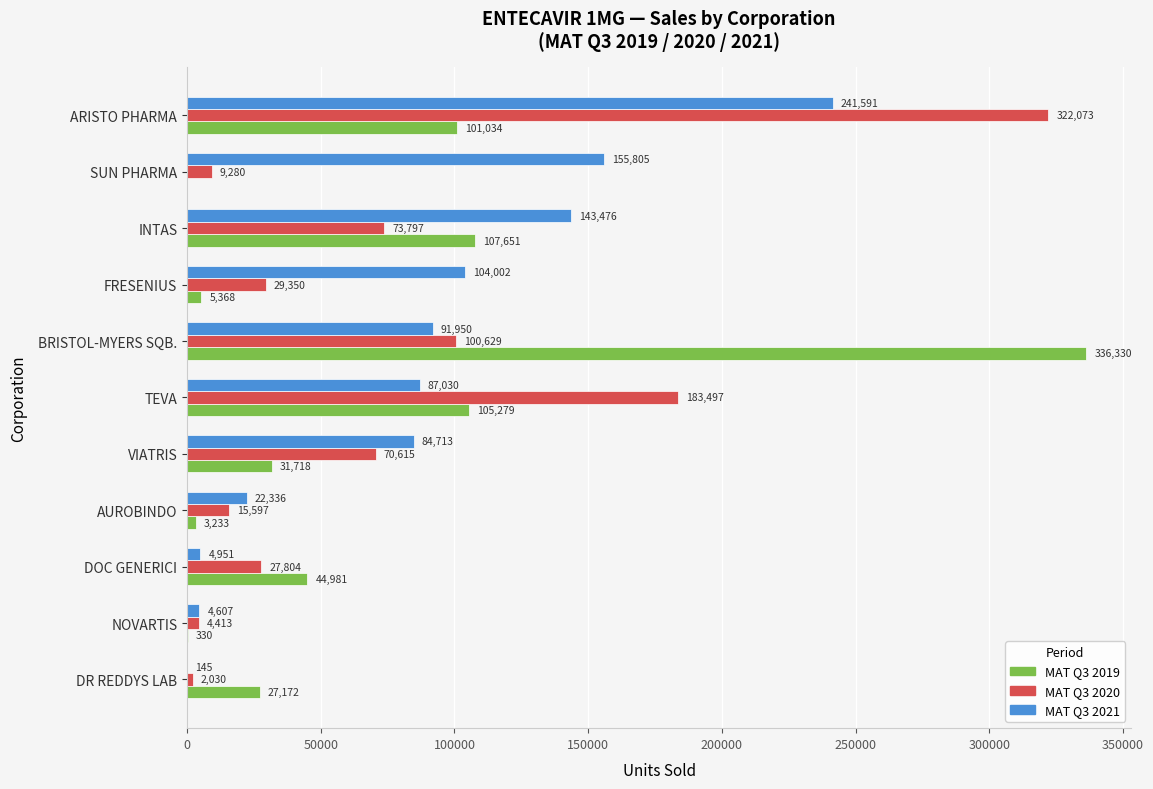

What is the maximum value for MAT Q3 2020?

322073